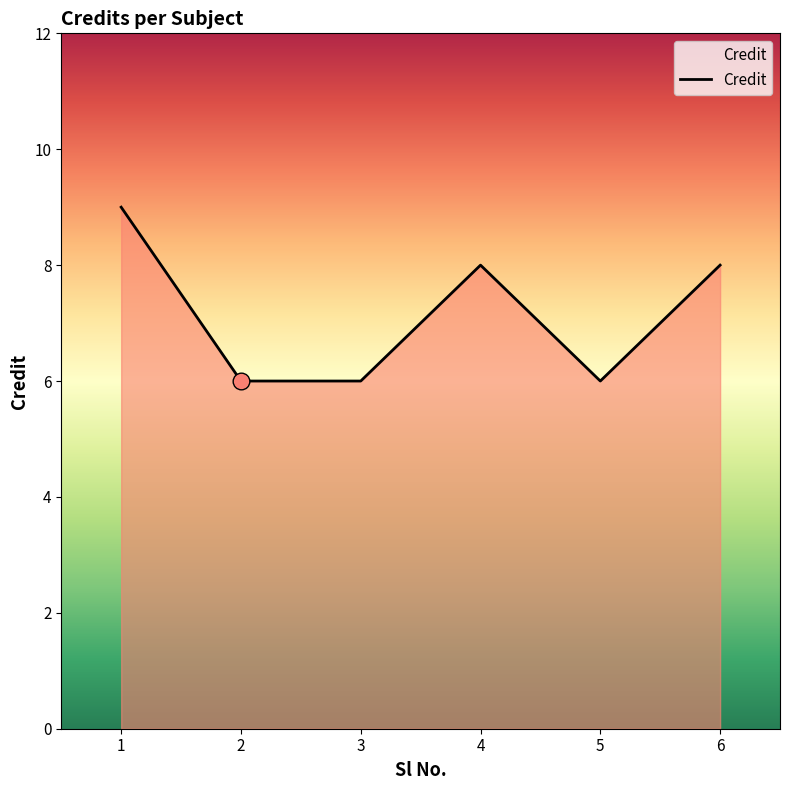

Where is the first local maximum?

4